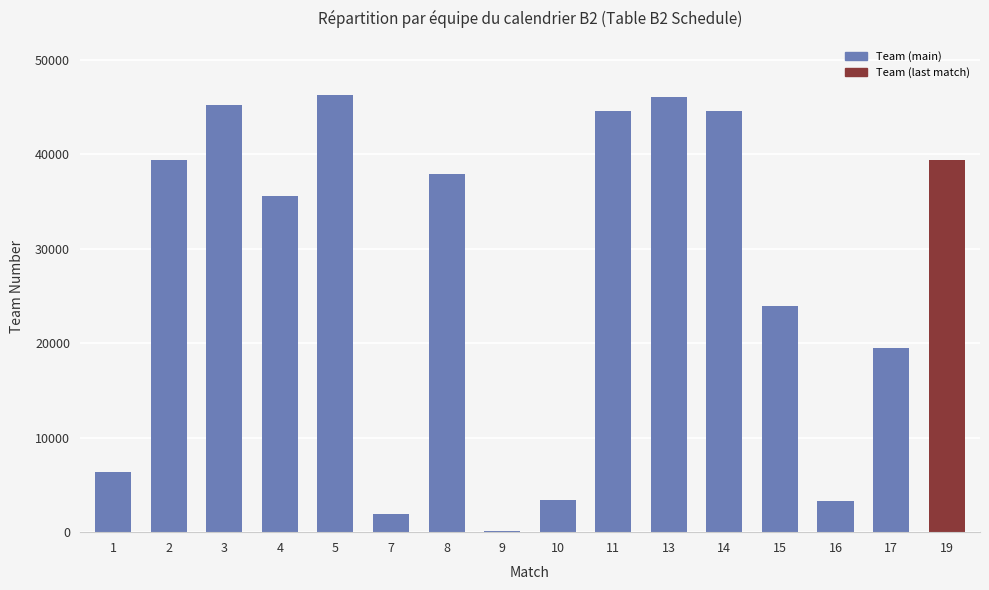

The chart shows a value of 1266 at 16. True or false?

False